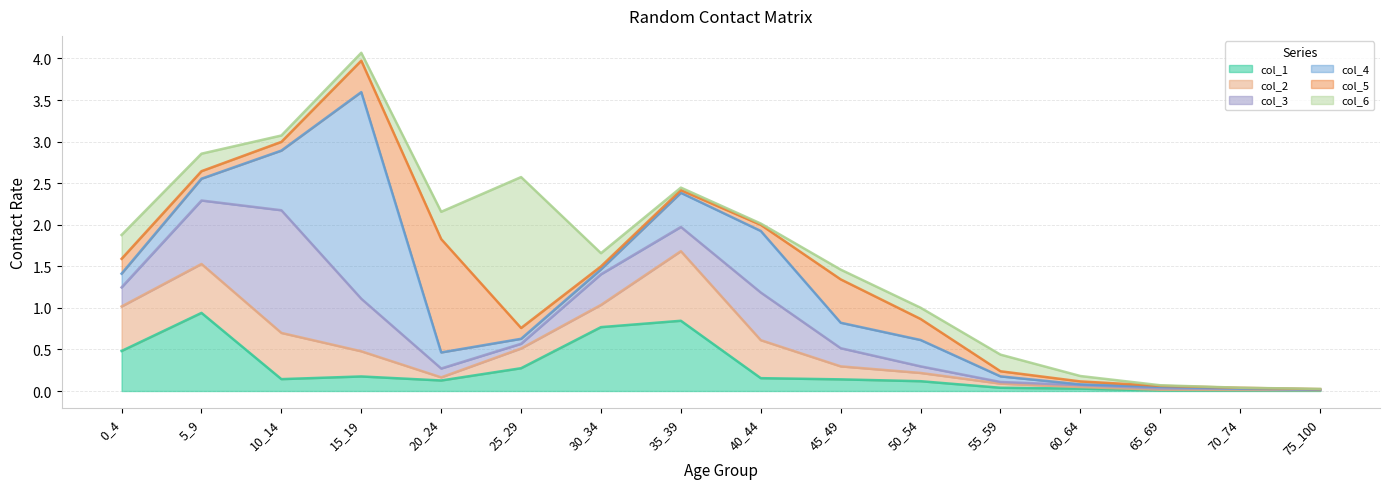

Reading left to right, list all the values displayed in this chart.

col_1: 0.5	0.9	0.1	0.2	0.1	0.3	0.8	0.8	0.2	0.1	0.1	0.0	0.0	0.0	0.0	0.0
col_2: 0.5	0.6	0.6	0.3	0.0	0.2	0.3	0.8	0.5	0.2	0.1	0.0	0.0	0.0	0.0	0.0
col_3: 0.2	0.8	1.5	0.6	0.1	0.1	0.4	0.3	0.6	0.2	0.1	0.0	0.0	0.0	0.0	0.0
col_4: 0.2	0.3	0.7	2.5	0.2	0.1	0.1	0.4	0.7	0.3	0.3	0.1	0.0	0.0	0.0	0.0
col_5: 0.2	0.1	0.1	0.4	1.4	0.1	0.0	0.0	0.1	0.5	0.3	0.1	0.0	0.0	0.0	0.0
col_6: 0.3	0.2	0.1	0.1	0.3	1.8	0.2	0.0	0.0	0.1	0.1	0.2	0.1	0.0	0.0	0.0